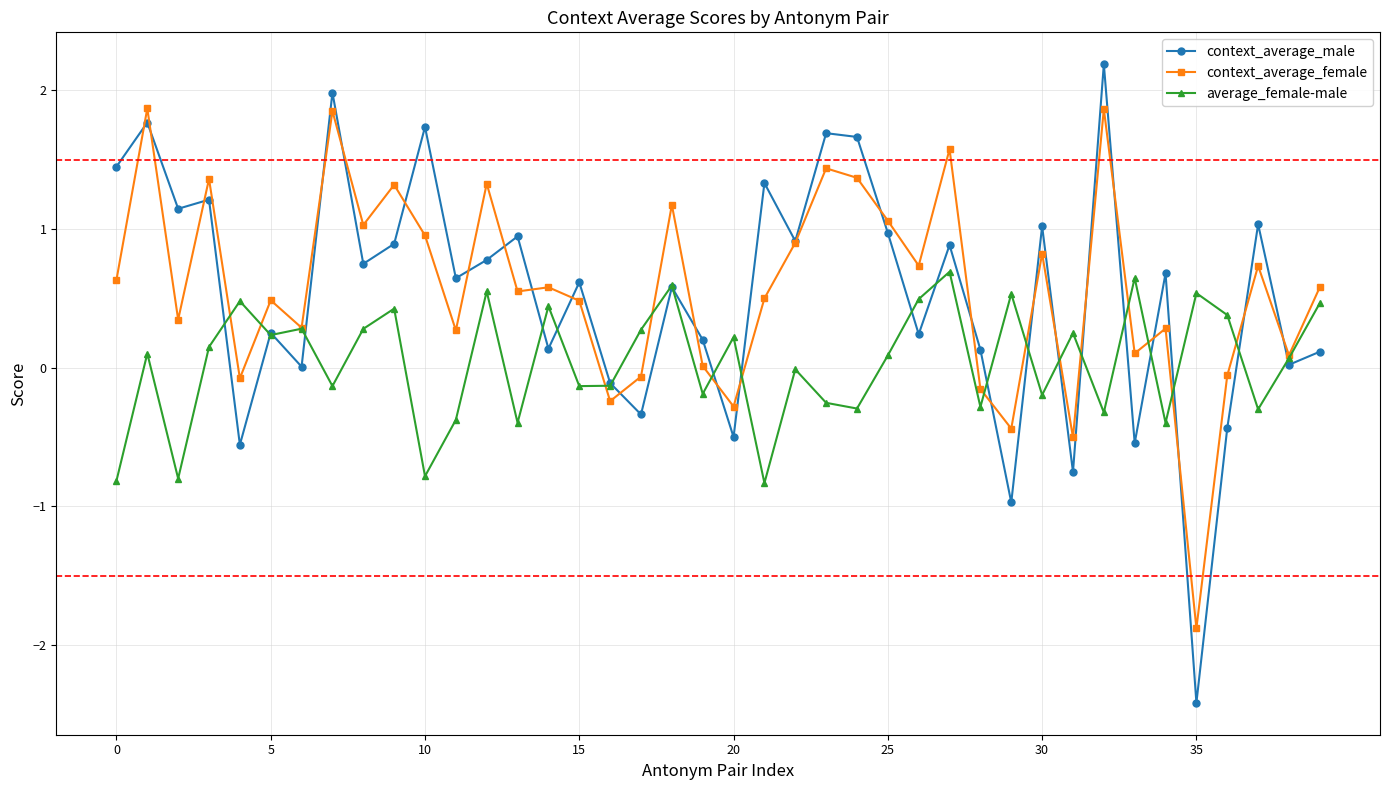

Which series has the widest spread of values?

context_average_male